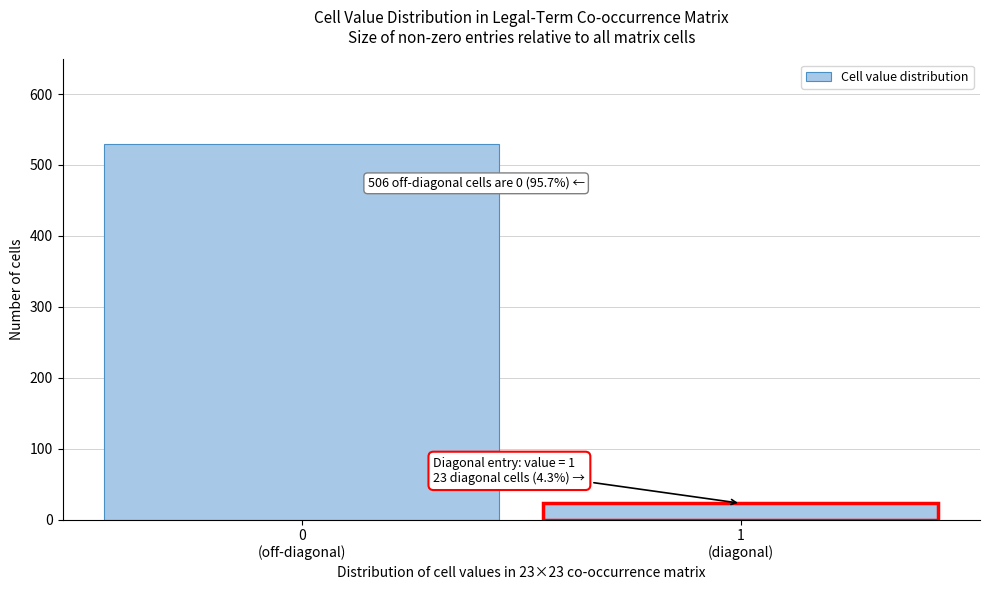

Reading right to left, list all the values displayed in this chart.

23	529